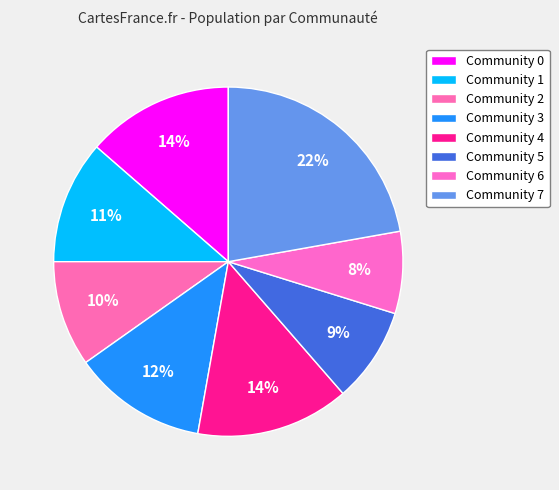

How much of the chart is everything except Community 0?

86.4%